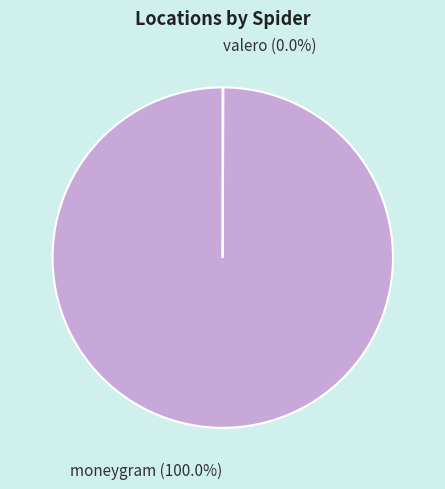

What is the largest slice in the pie chart?

moneygram